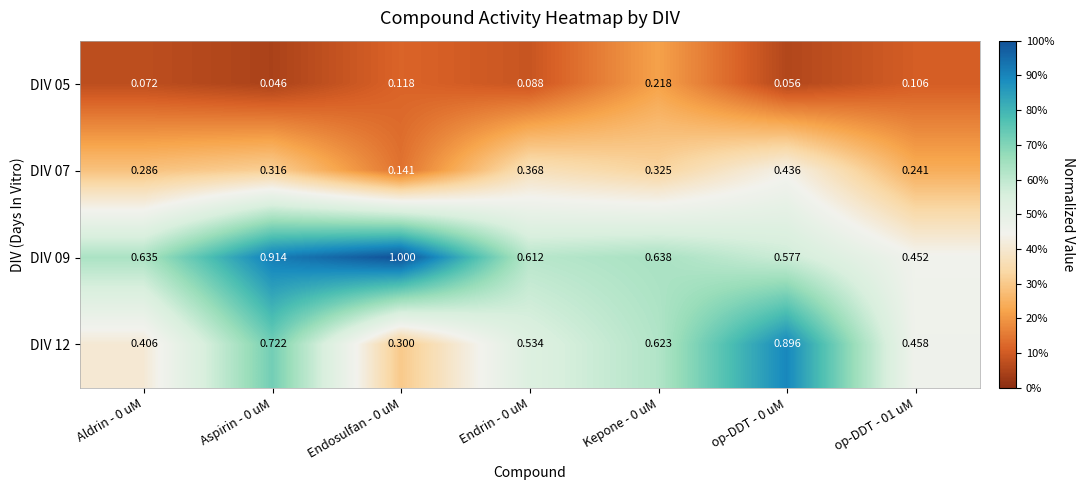

Is the value of DIV 12 at Aspirin - 0 uM greater than the value of DIV 07 at Aldrin - 0 uM?

Yes